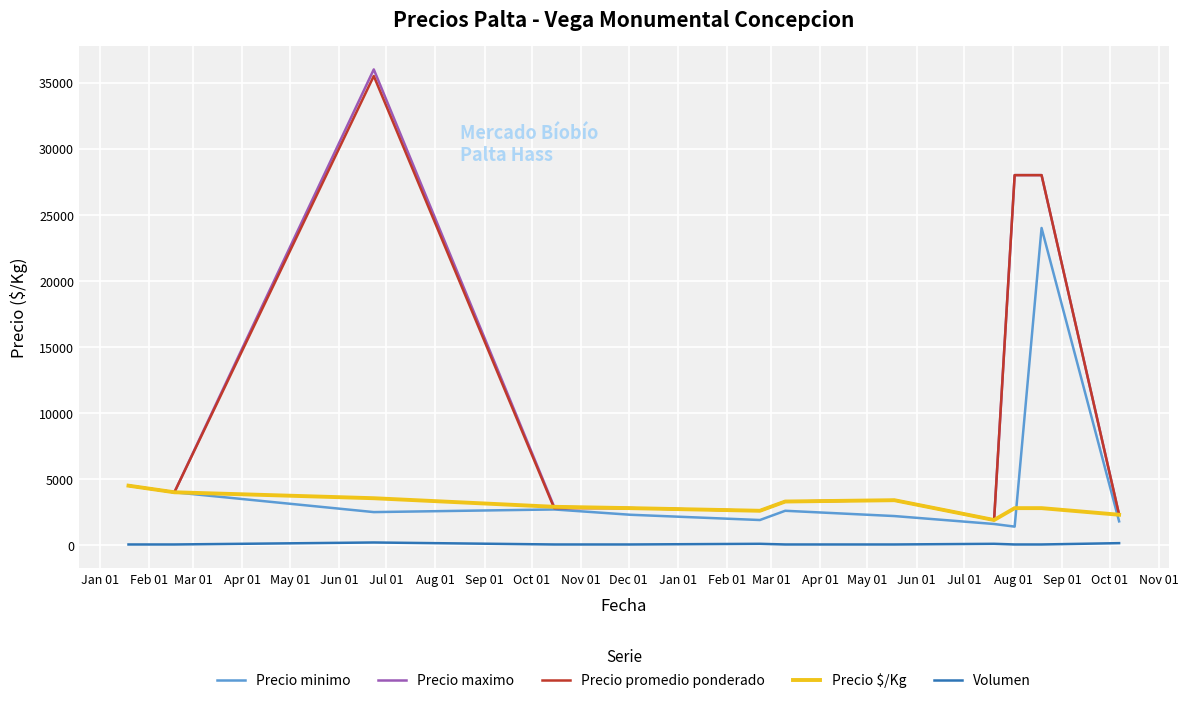

True or false: Precio $/Kg and Volumen cross at least once.

False